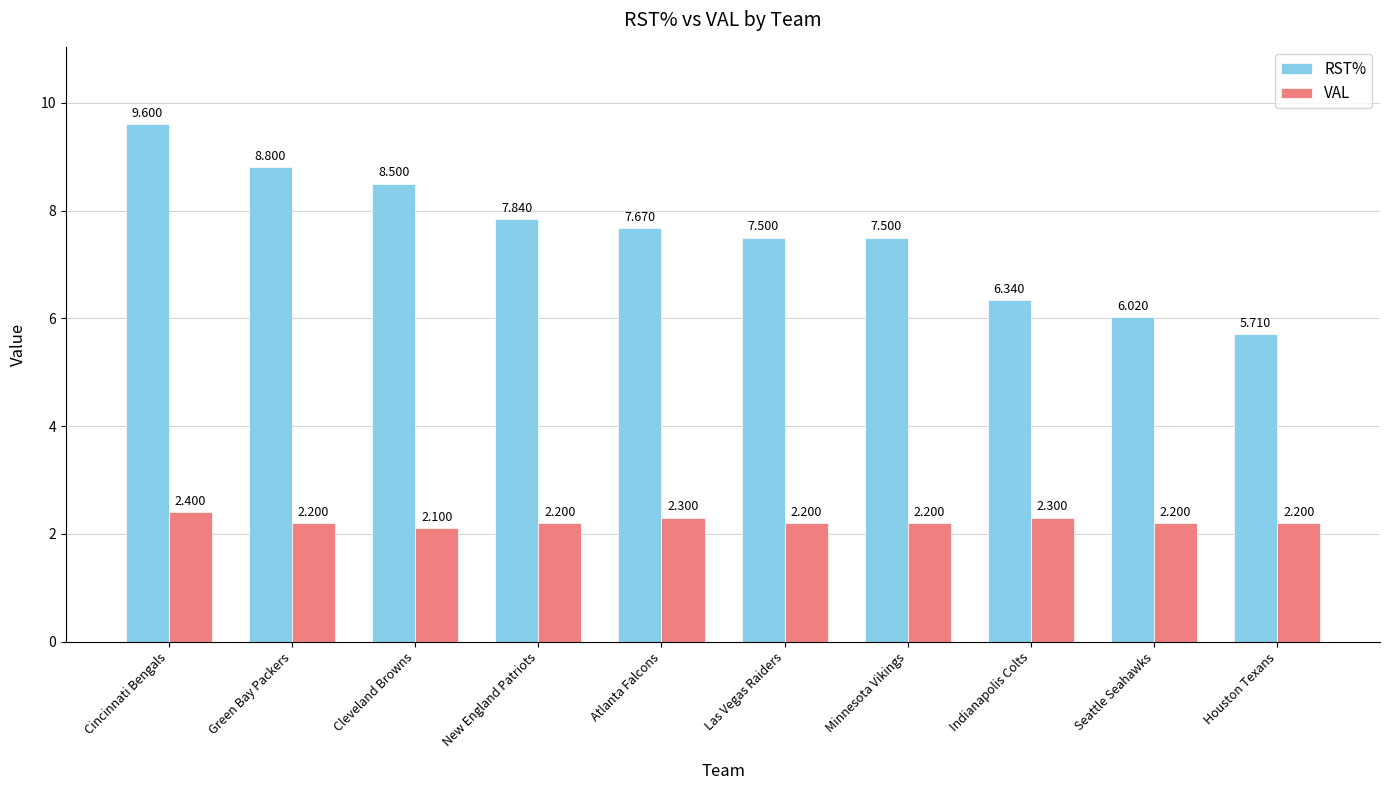

What is the value of the VAL bar at the 5th from the left?

2.3